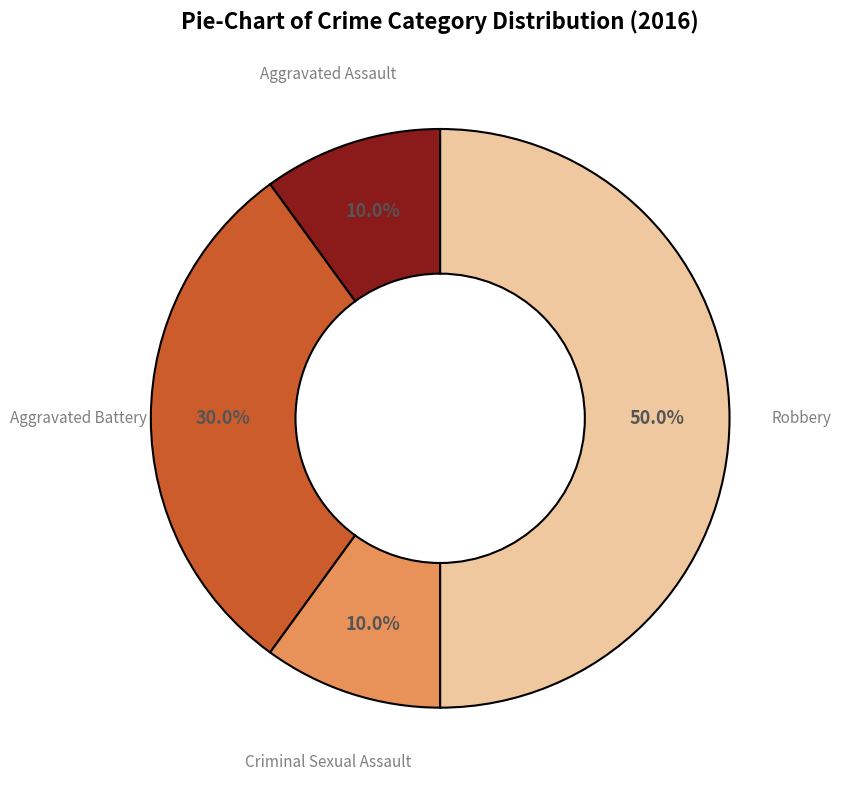

Combined, what portion of the pie is Aggravated Assault and Aggravated Battery?

40.0%